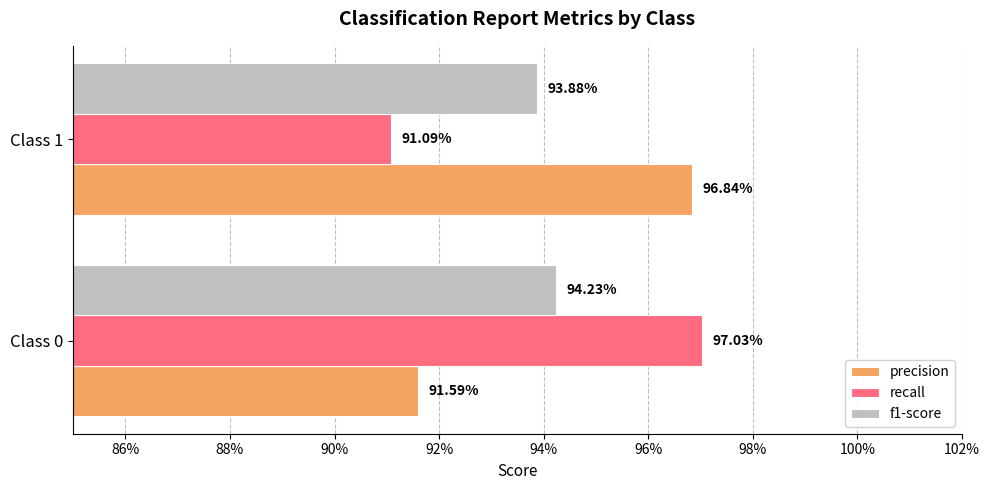

What is the highest value of the f1-score series?

0.9